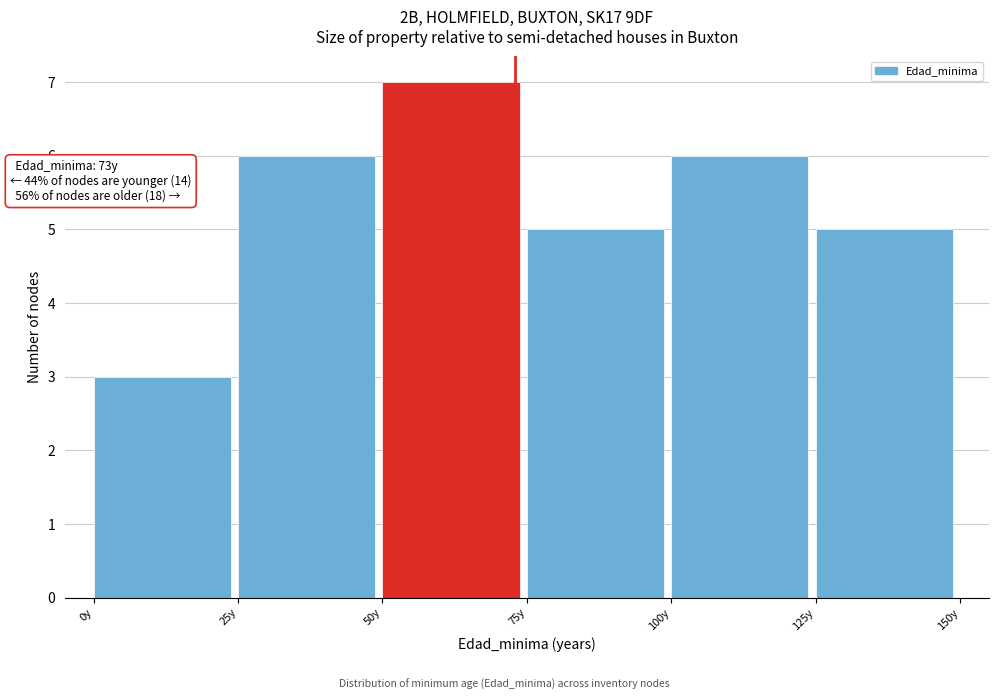

Over which range of the x-axis is the bar tallest?

50 to 75